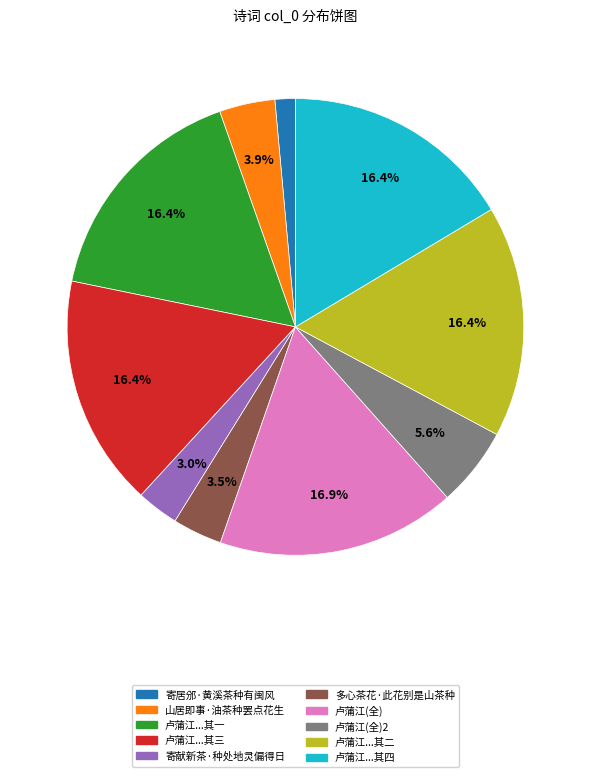

Is there any slice that represents more than half of the pie?

No